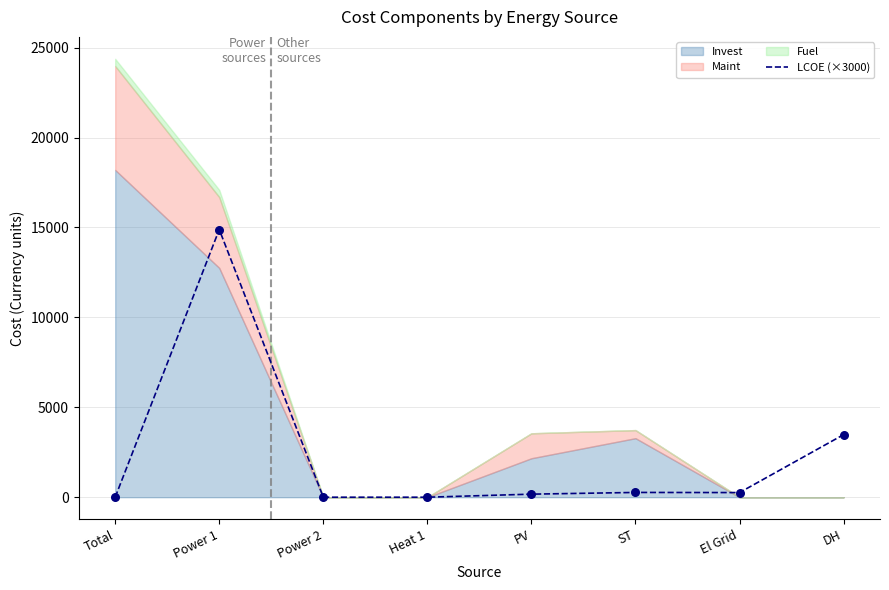

What is the highest value of the LCOE (×3000) series?

14885.3